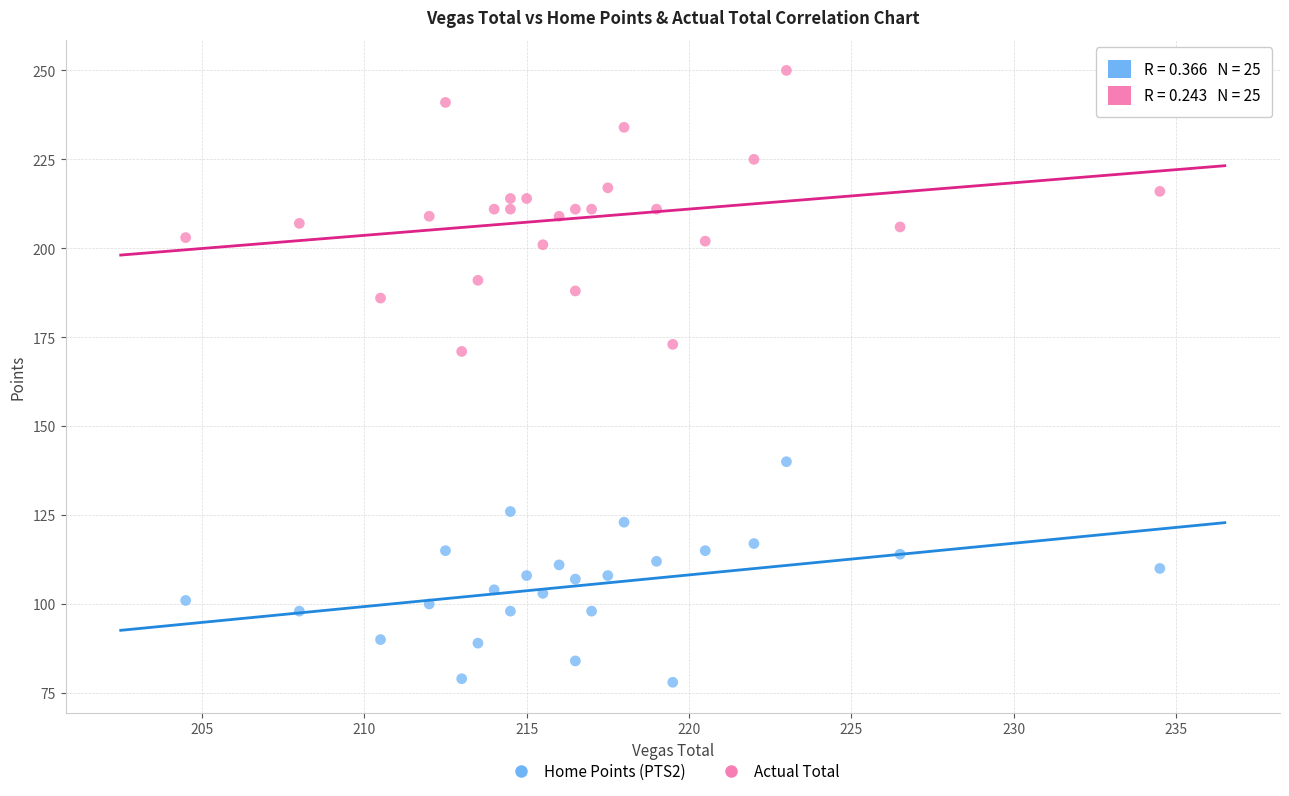

Across all series, what Y value is closest to 164?

171